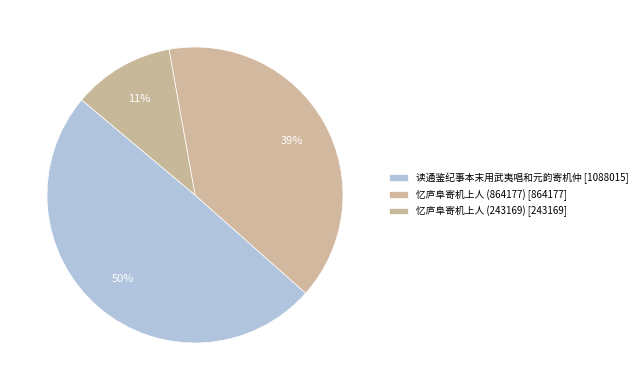

How many slices are in this pie chart?

3